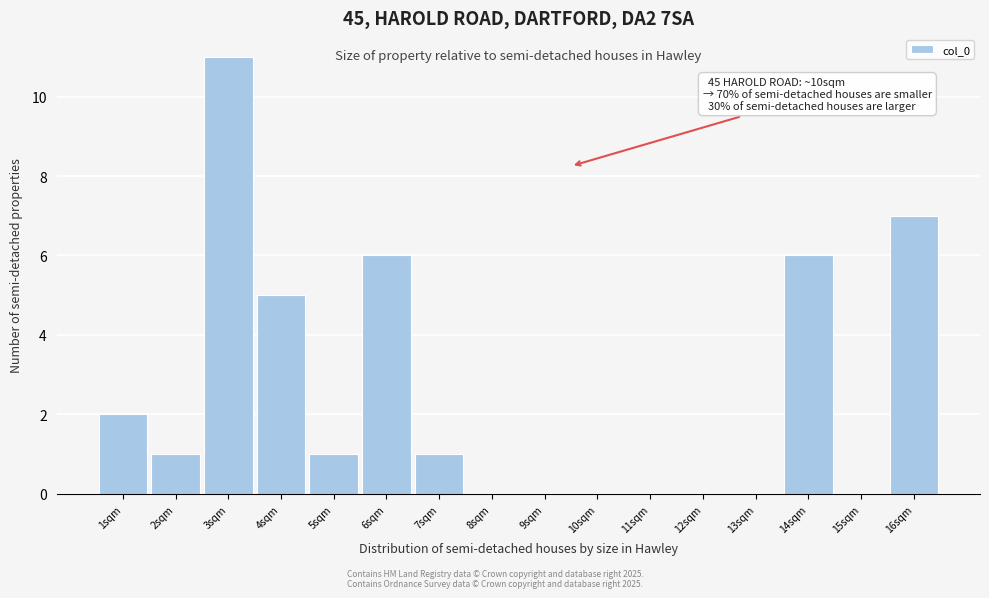

Reading left to right, transcribe all the data shown in this chart.

1sqm=2	2sqm=1	3sqm=11	4sqm=5	5sqm=1	6sqm=6	7sqm=1	8sqm=0	9sqm=0	10sqm=0	11sqm=0	12sqm=0	13sqm=0	14sqm=6	15sqm=0	16sqm=7